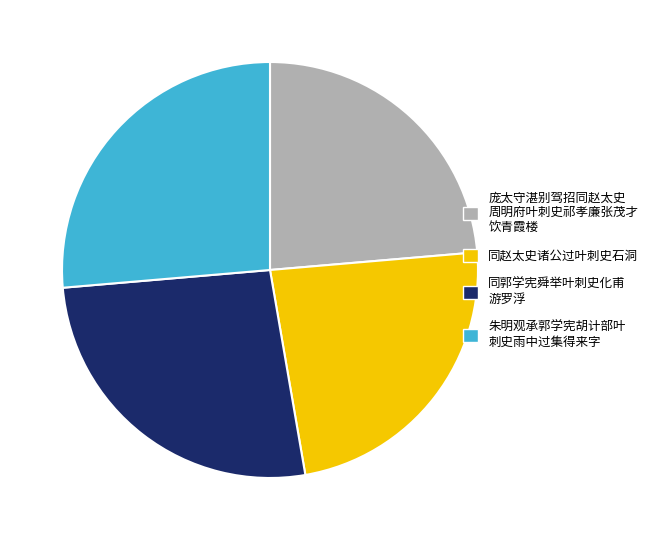

Count the number of slices in the pie.

4